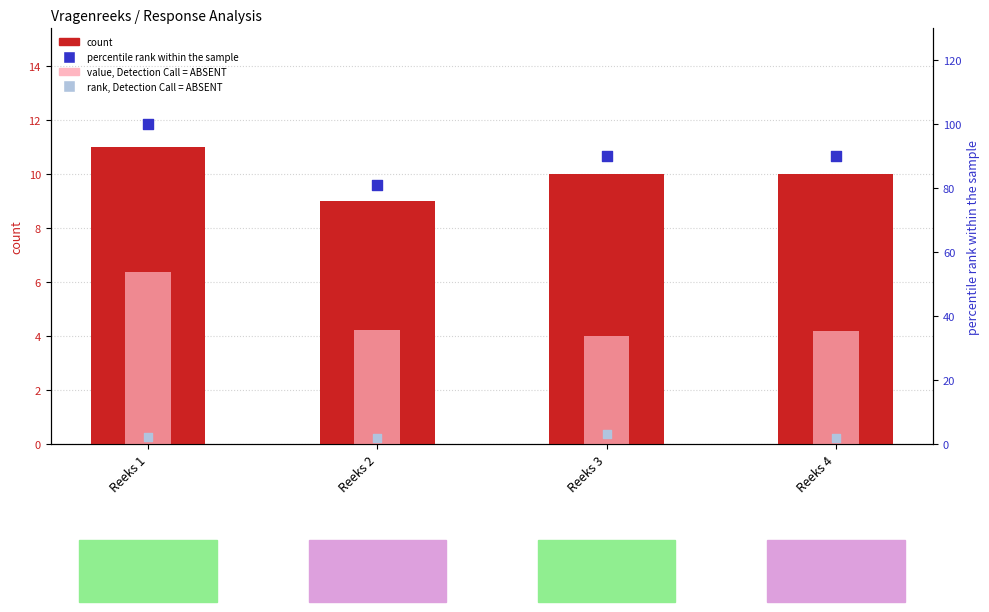

Which series has the largest total across all categories?

percentile rank within the sample